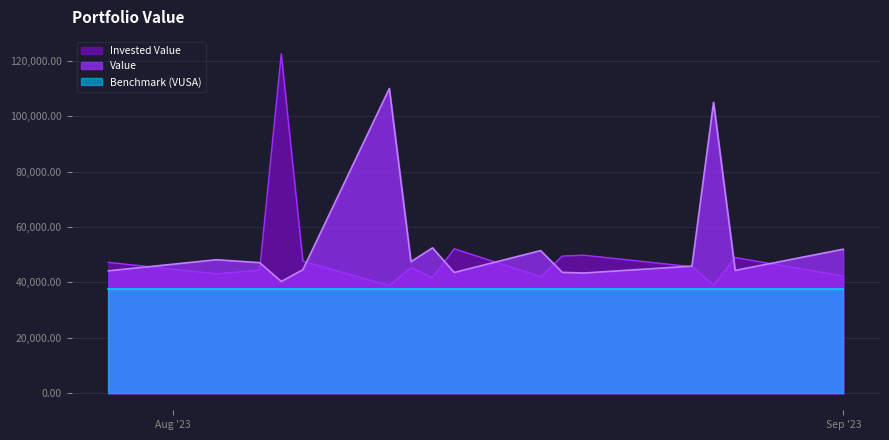

What is the smallest value displayed?

37650